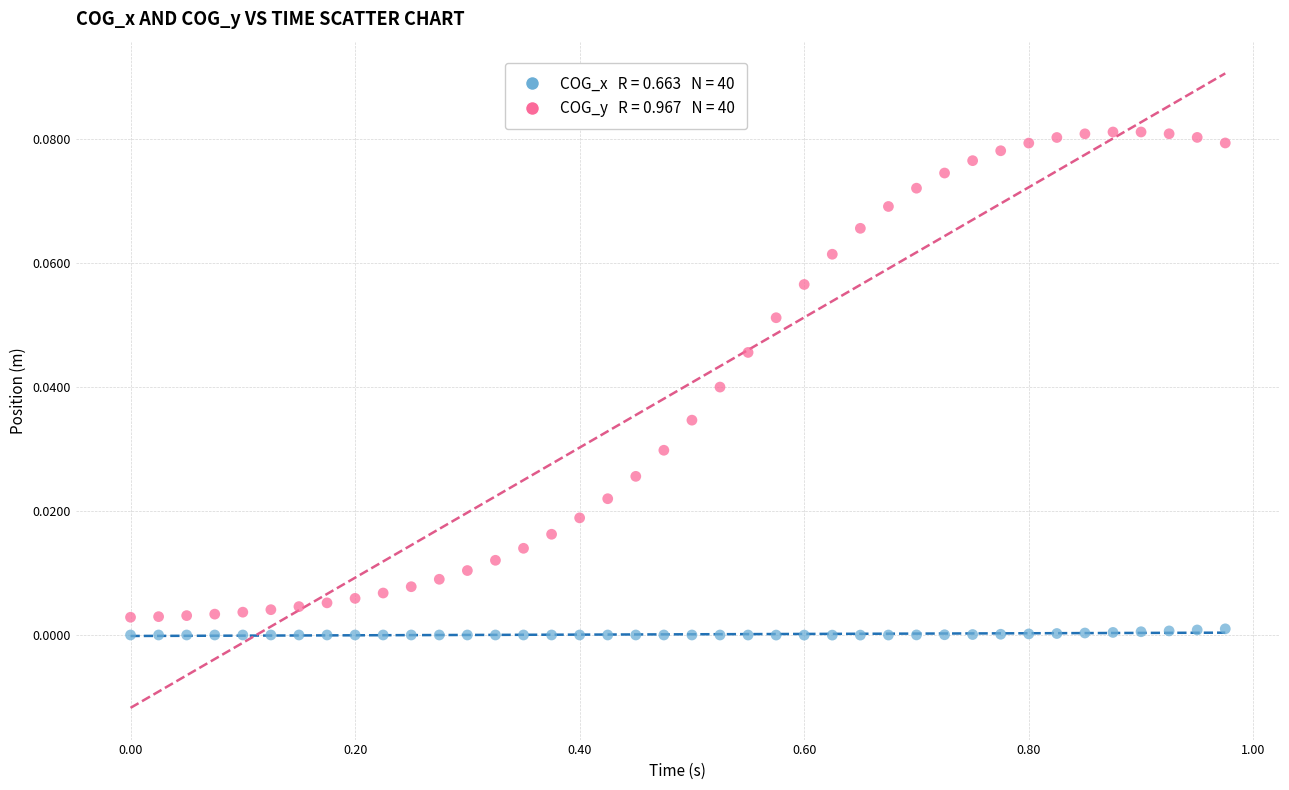

Across all data points, what is the range of X values (max minus min)?

1.0